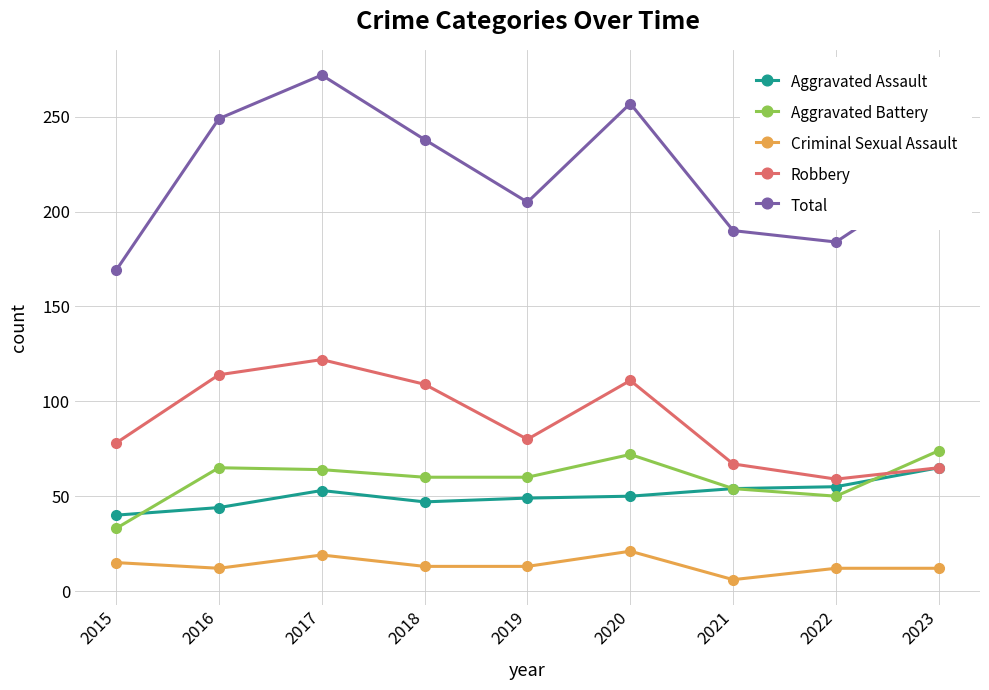

What is the total value across all series at 2018?

467